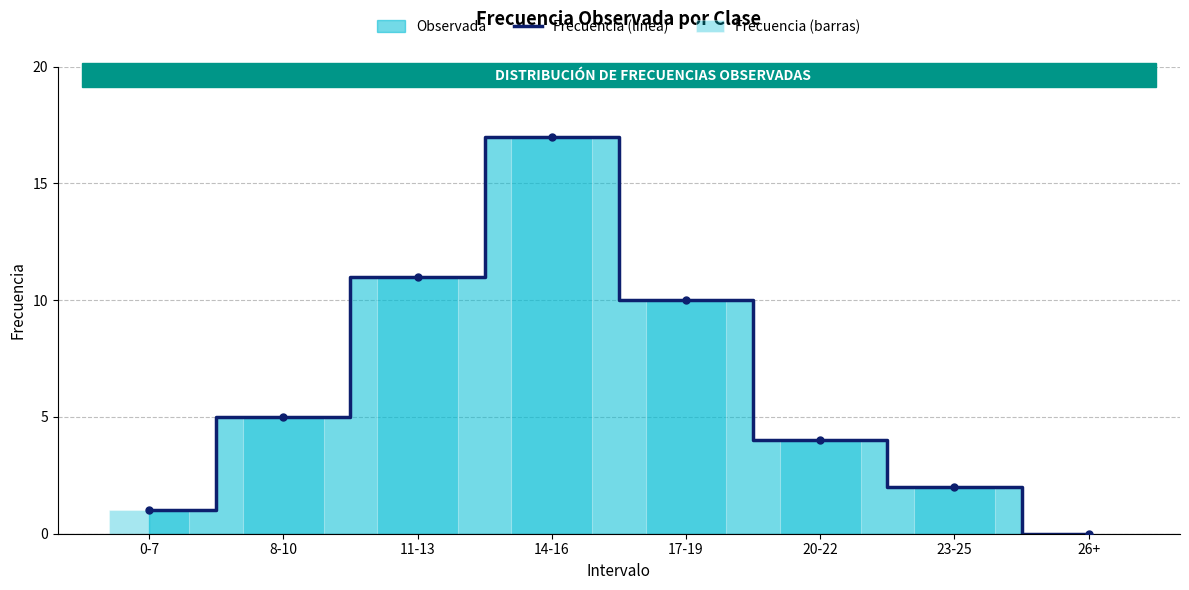

What position from the left is 23-25?

7